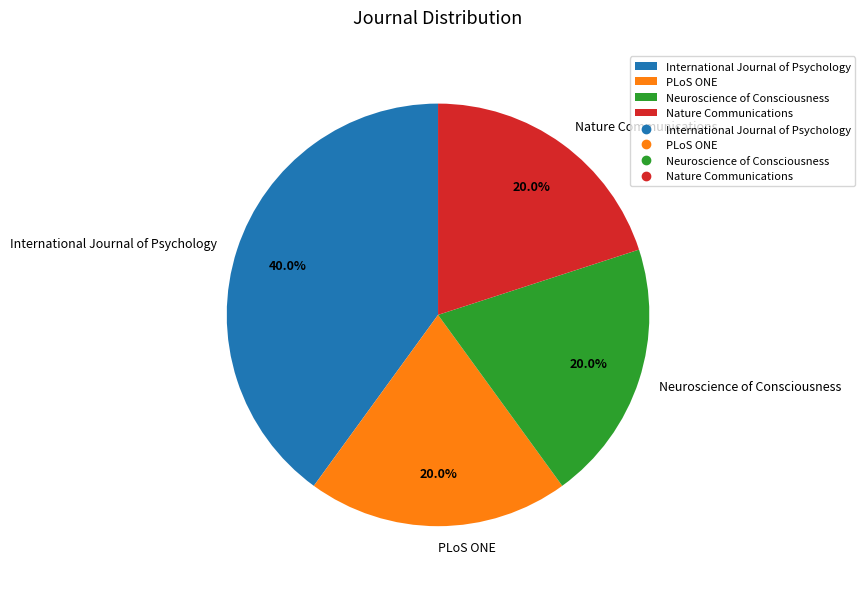

Is it true that Nature Communications is 20% of the pie?

True